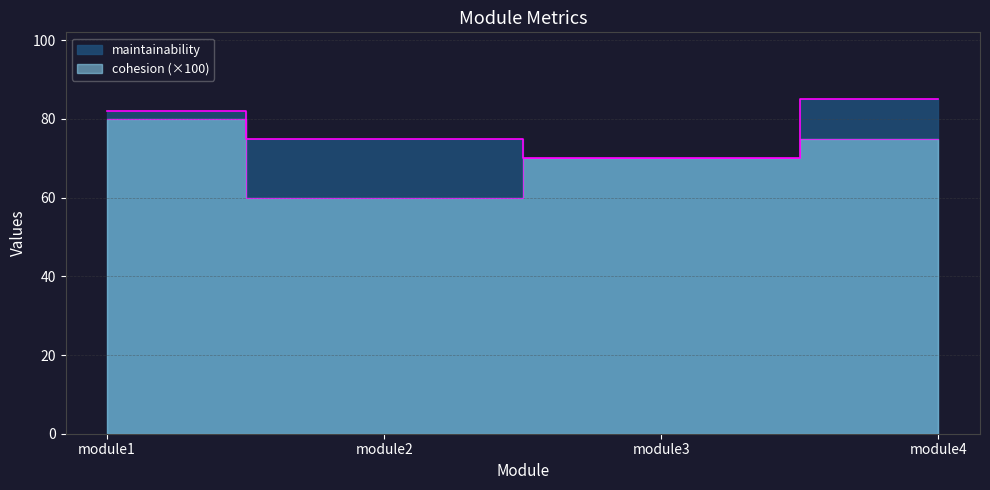

True or false: maintainability and cohesion cross at least once.

False